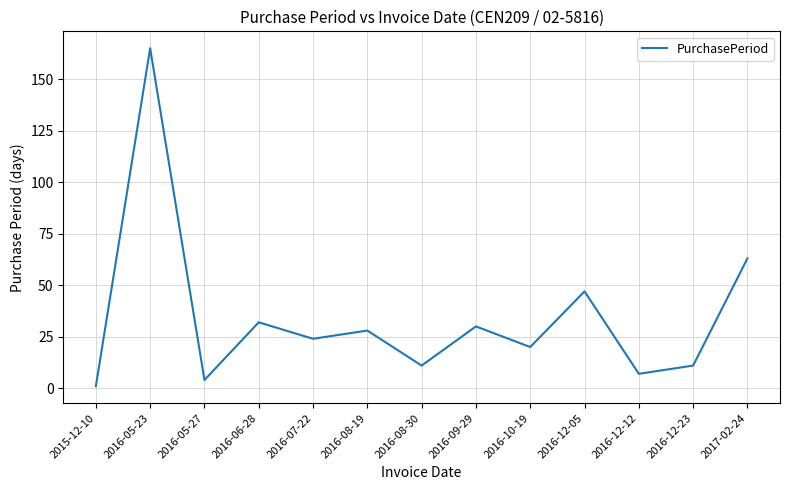

What is the difference between the second highest and second lowest values?

59